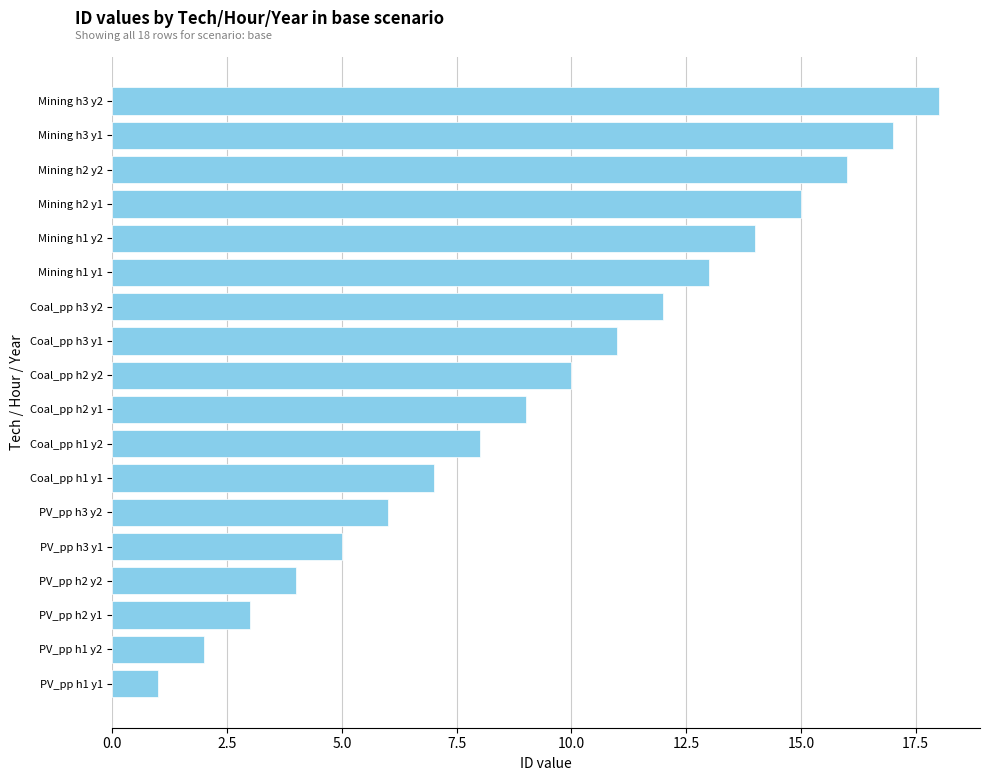

The chart shows a value of 3 at PV_pp h2 y1. True or false?

True